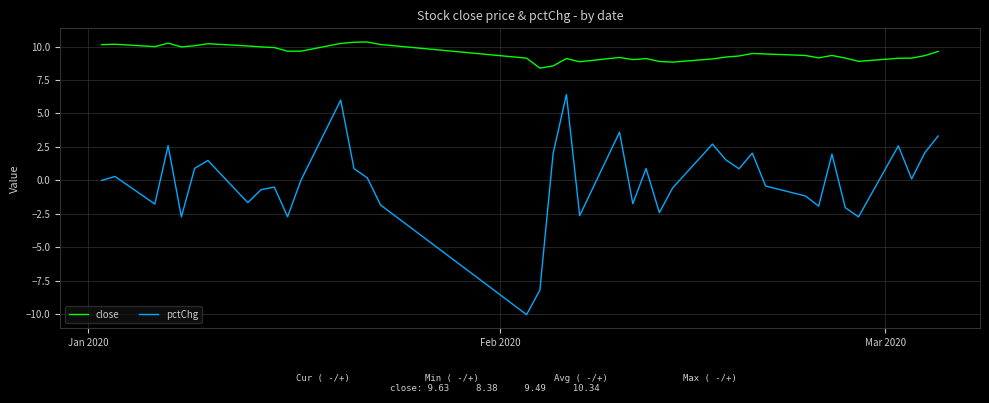

True or false: pctChg and close cross at least once.

False